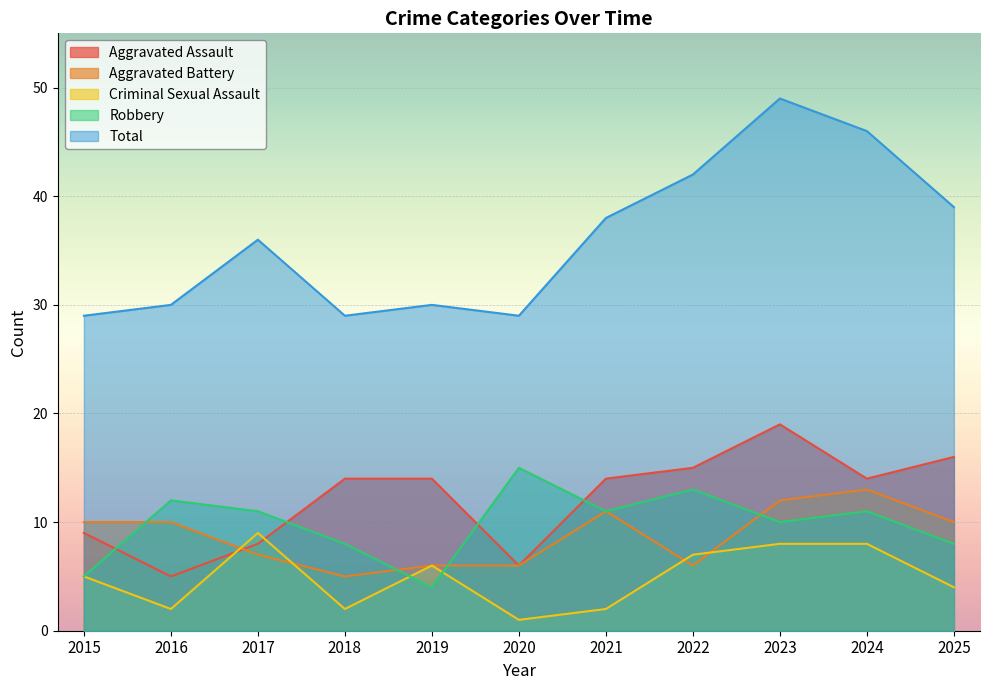

True or false: Aggravated Assault has more than 1 interior local peaks.

False